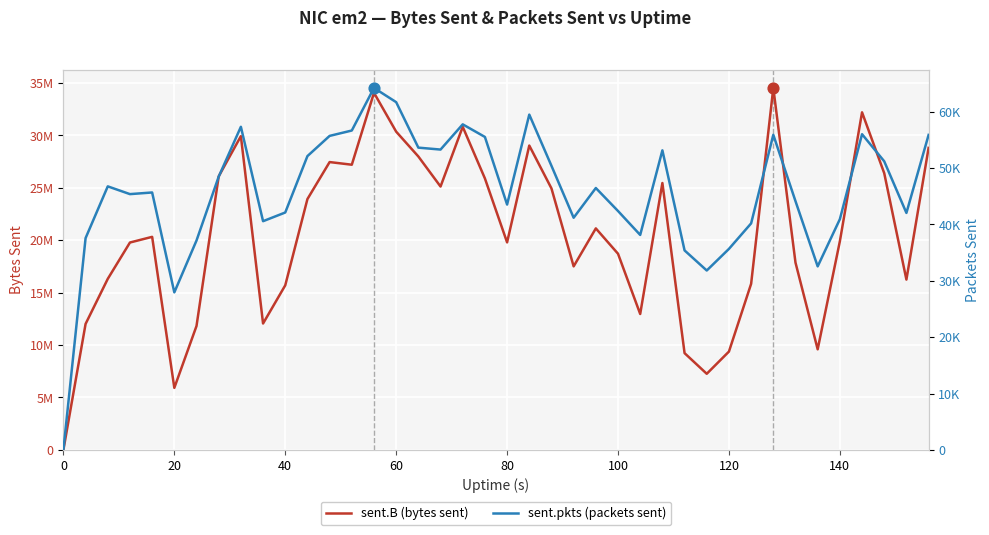

Is the value of sent.B (bytes sent) at 18 greater than the value of sent.pkts (packets sent) at 19?

Yes